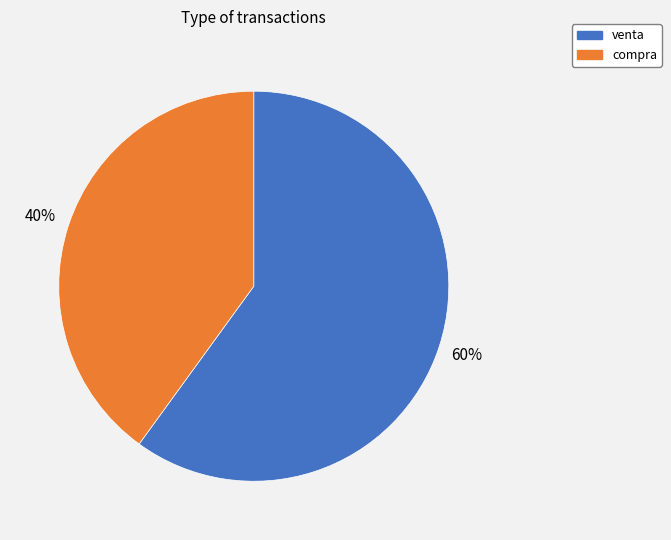

Approximately how many times larger is the value at venta compared to compra?

1.5